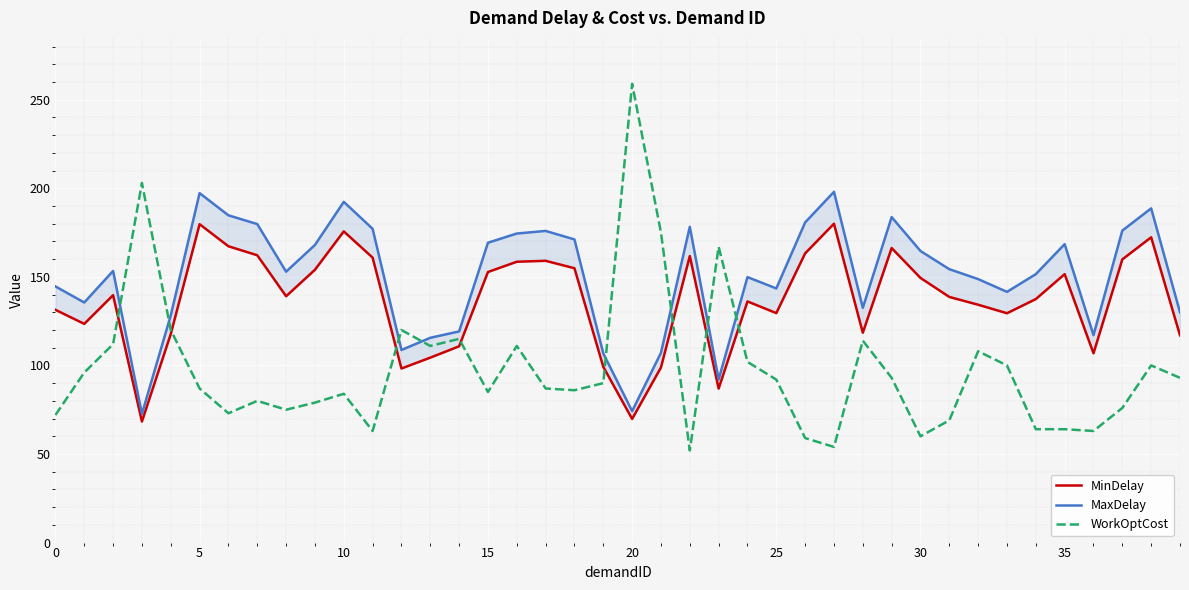

What is the difference between the highest and lowest values at 39?

37.0